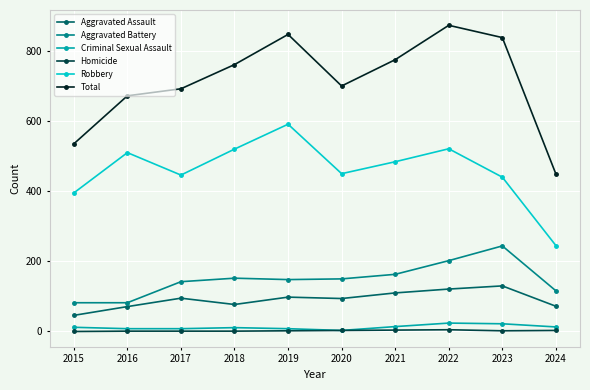

Which series has the largest range (max minus min)?

Total